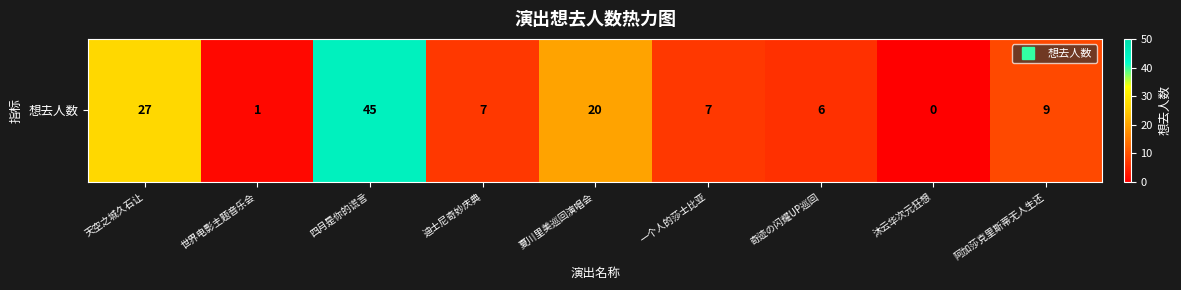

The value at 天空之城久石让 is 27. True or false?

True